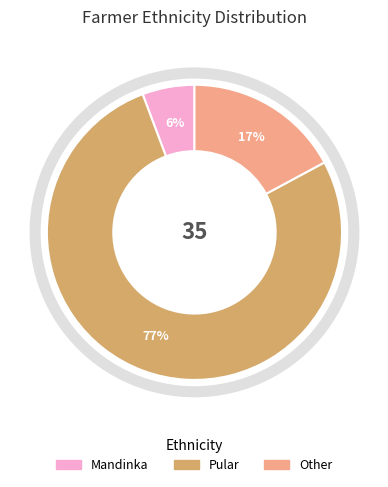

Is the sum of Other and Pular greater than half?

Yes